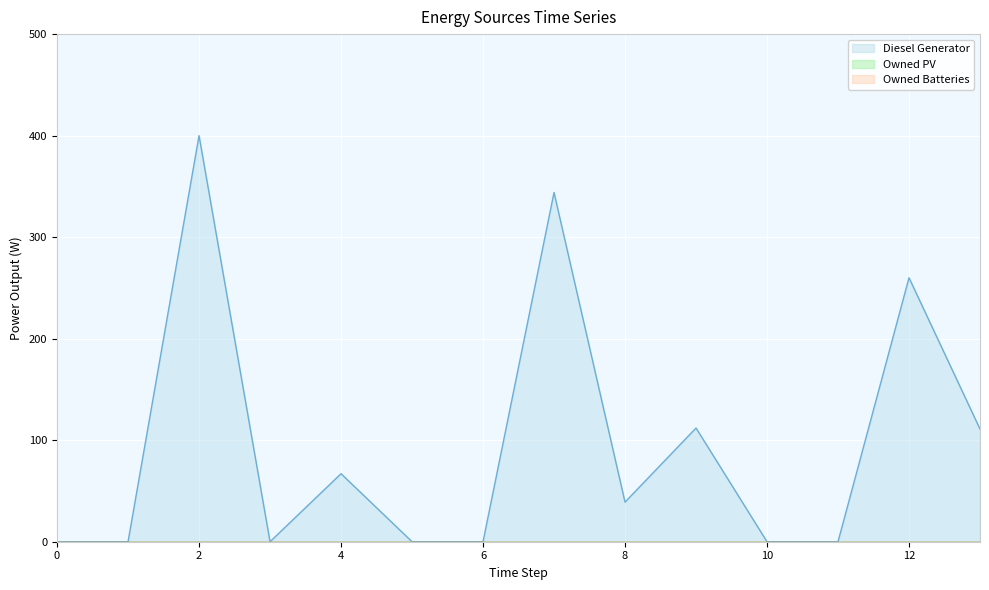

Which has a higher value, 12 or 7?

7